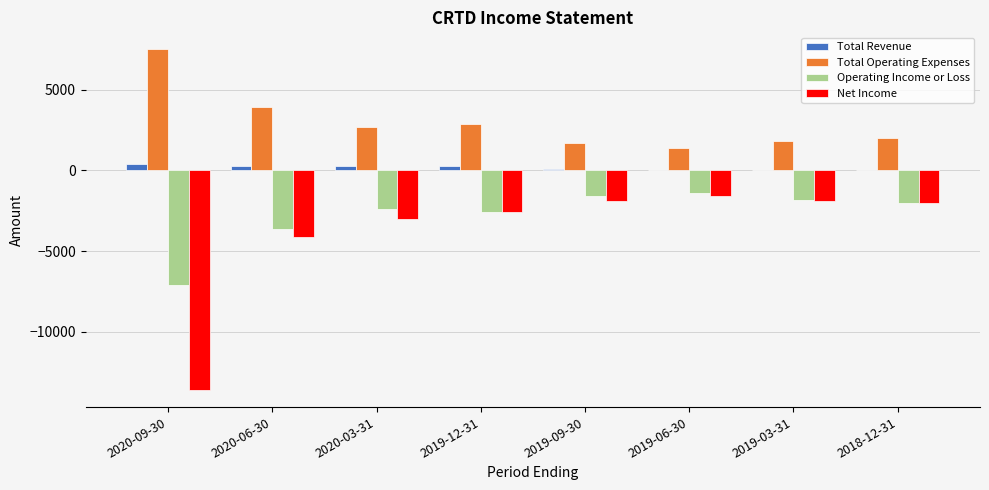

Where does the Total Revenue series first go above 300?

2020-09-30